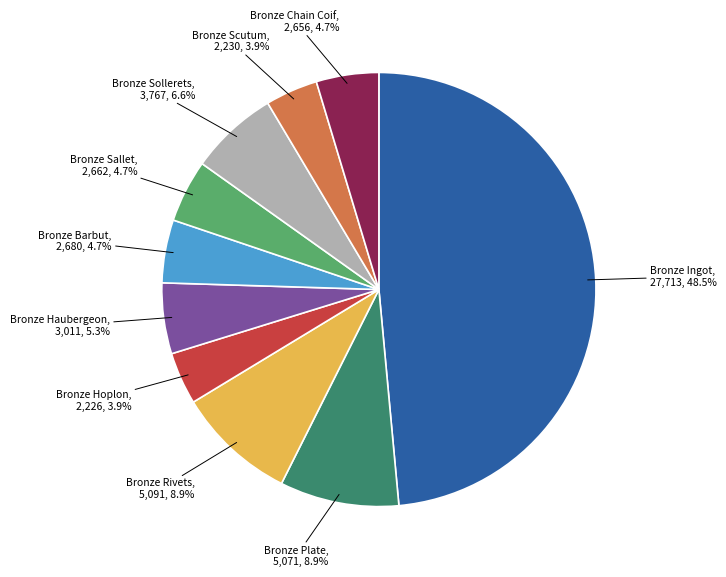

Is it true that Bronze Ingot is 36% of the pie?

False